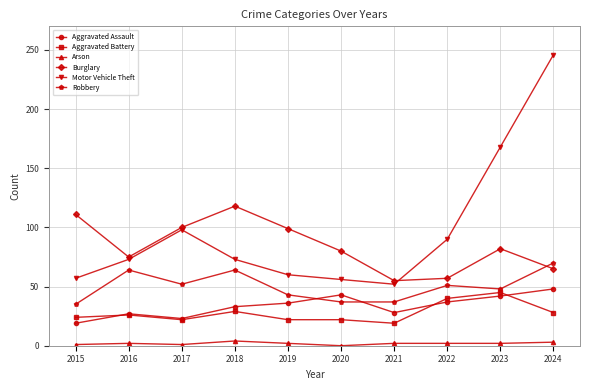

At how many categories does at least one series exceed 106?

4